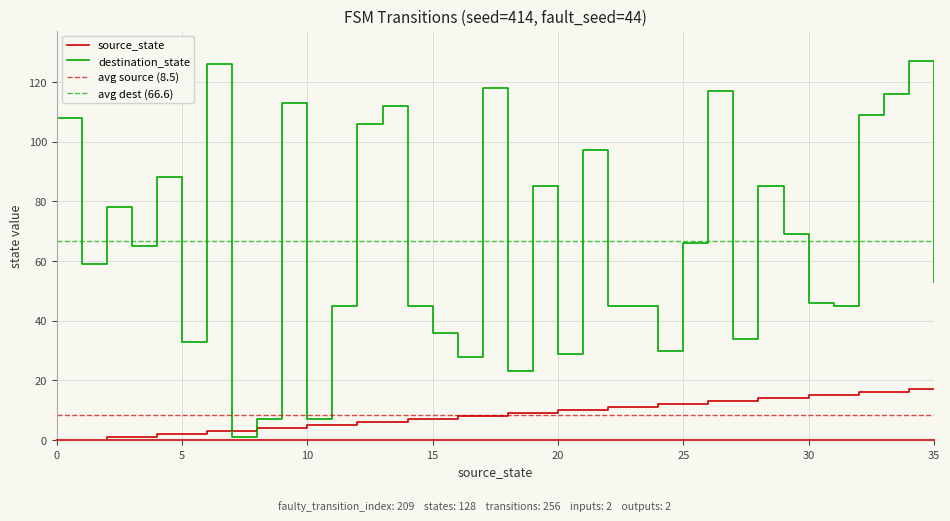

How many values in the source_state series are below 9?

18